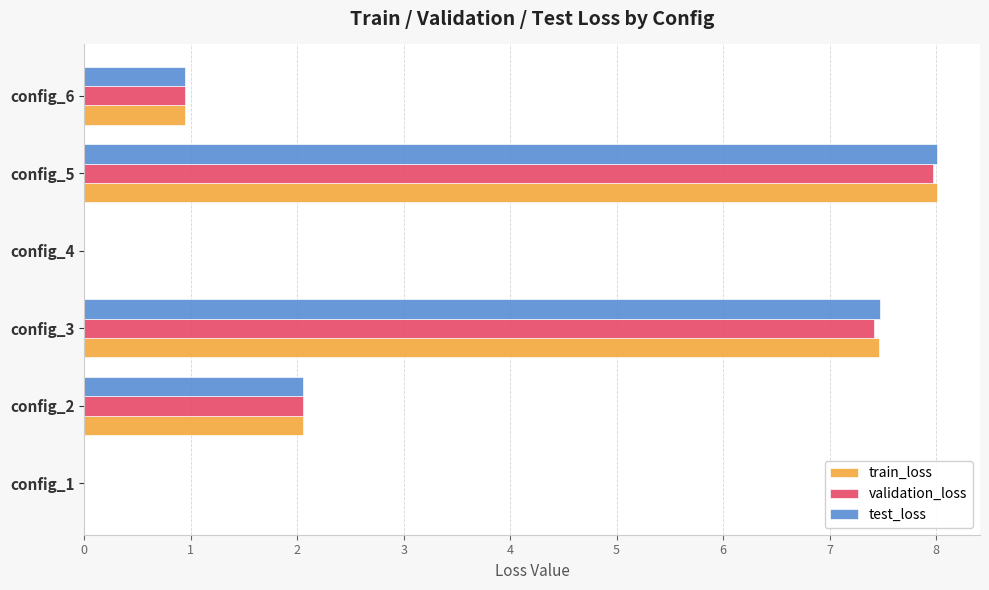

Where is test_loss nearest to the value 4?

config_2